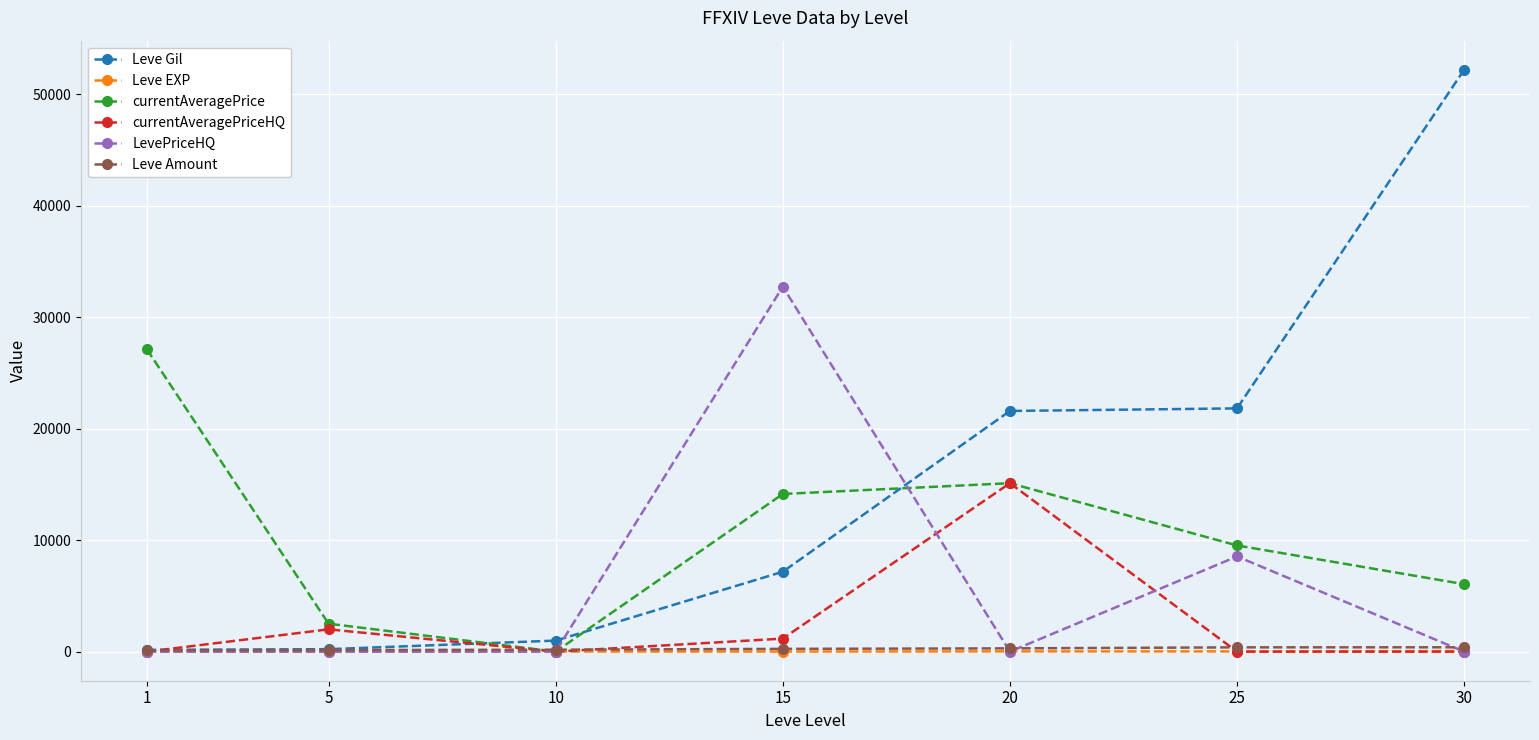

What is the sum of all LevePriceHQ values?

41290